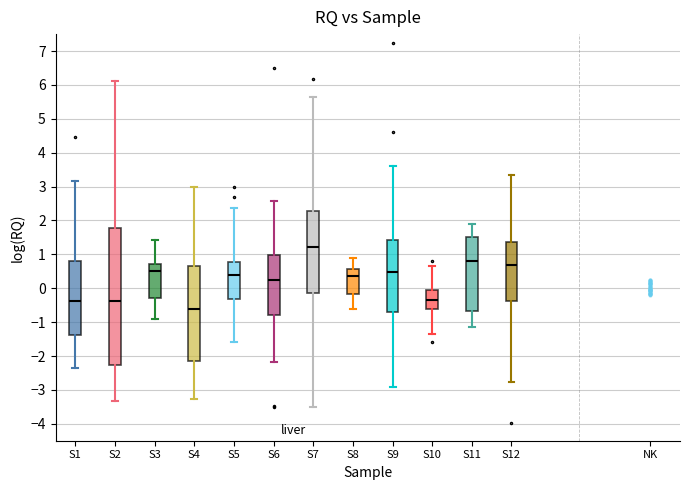

Reading left to right, read every box against the y-axis: the position of its median line, the range the box covers, and the ends of its whiskers. The values are not printed on the chart, so give them approximately, as read against the axis.

S1: median -0.4, box -1.4 to 0.8, whiskers -2.4 to 3.2
S2: median -0.4, box -2.3 to 1.8, whiskers -3.3 to 6.1
S3: median 0.5, box -0.3 to 0.7, whiskers -0.9 to 1.4
S4: median -0.6, box -2.1 to 0.7, whiskers -3.3 to 3.0
S5: median 0.4, box -0.3 to 0.8, whiskers -1.6 to 2.4
S6: median 0.2, box -0.8 to 1.0, whiskers -2.2 to 2.6
S7: median 1.2, box -0.1 to 2.3, whiskers -3.5 to 5.7
S8: median 0.4, box -0.2 to 0.6, whiskers -0.6 to 0.9
S9: median 0.5, box -0.7 to 1.4, whiskers -2.9 to 3.6
S10: median -0.3, box -0.6 to -0.1, whiskers -1.3 to 0.6
S11: median 0.8, box -0.7 to 1.5, whiskers -1.1 to 1.9
S12: median 0.7, box -0.4 to 1.4, whiskers -2.8 to 3.3